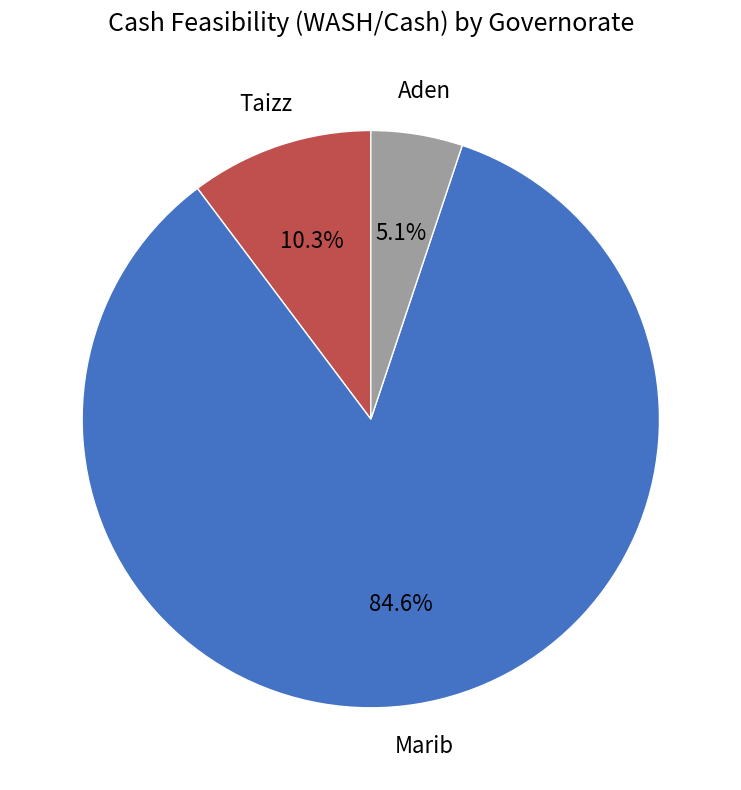

Is there a majority slice in this chart?

Yes